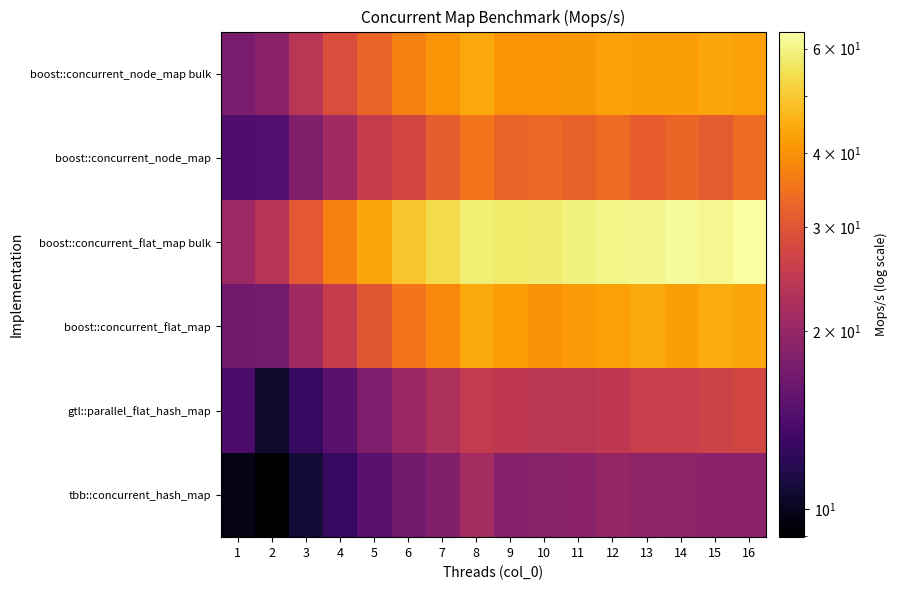

At which category is the sum across all series the highest?

16